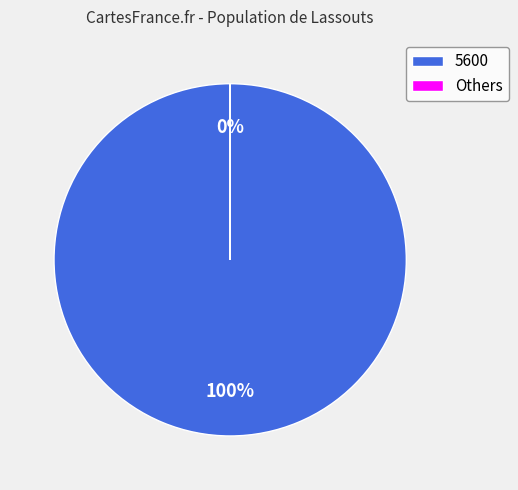

To the nearest percent, what is the difference between the largest and smallest slice percentages?

100%